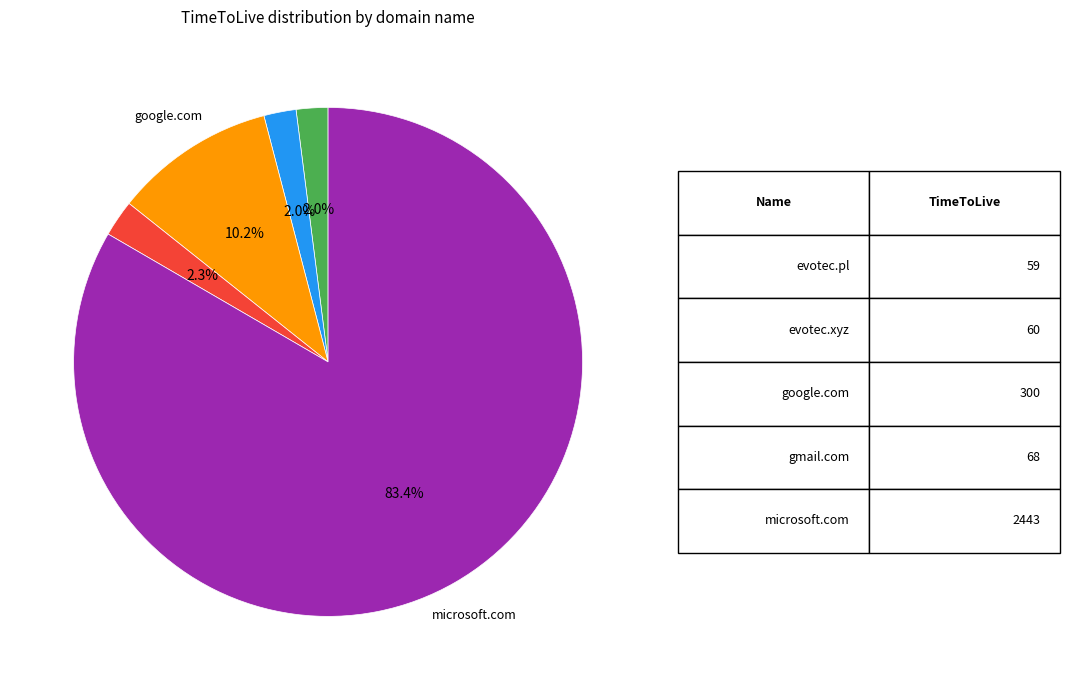

Does any single category account for the majority?

Yes